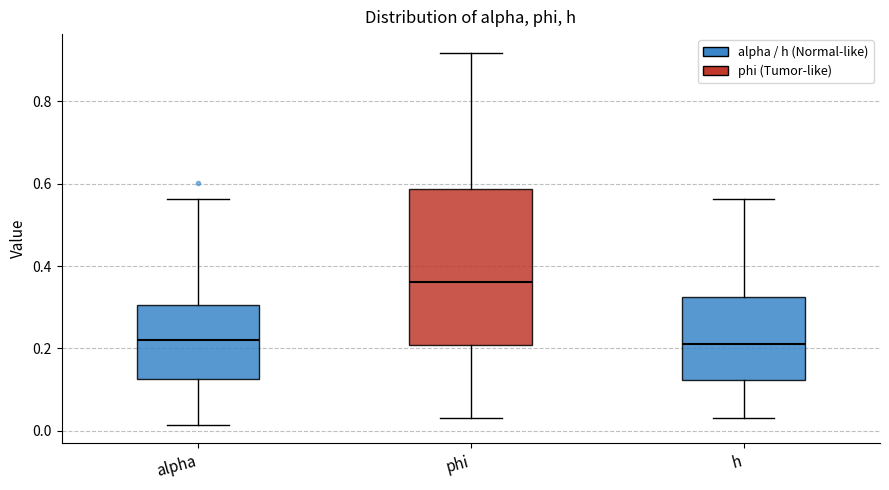

Which box is the tallest, from its lower edge to its upper edge?

phi